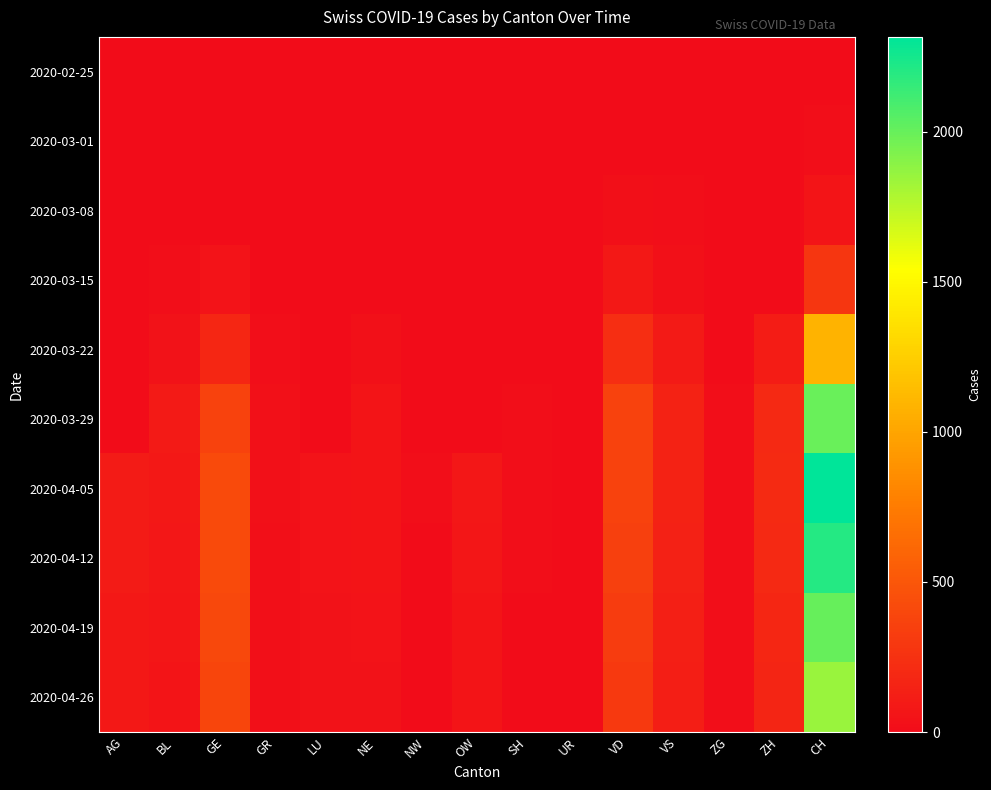

Reading left to right, transcribe all the data shown in this chart.

2020-02-25: AG=0	BL=0	GE=0	GR=0	LU=0	NE=0	NW=0	OW=0	SH=0	UR=0	VD=0	VS=0	ZG=0	ZH=0	CH=0
2020-03-01: AG=0	BL=1	GE=3	GR=1	LU=0	NE=0	NW=0	OW=0	SH=0	UR=0	VD=4	VS=6	ZG=0	ZH=0	CH=15
2020-03-08: AG=0	BL=4	GE=9	GR=5	LU=0	NE=3	NW=0	OW=0	SH=0	UR=0	VD=22	VS=15	ZG=0	ZH=0	CH=60
2020-03-15: AG=0	BL=12	GE=46	GR=9	LU=0	NE=9	NW=0	OW=0	SH=0	UR=0	VD=90	VS=35	ZG=0	ZH=0	CH=287
2020-03-22: AG=0	BL=40	GE=179	GR=18	LU=0	NE=28	NW=0	OW=0	SH=0	UR=0	VD=229	VS=92	ZG=3	ZH=110	CH=1089
2020-03-29: AG=0	BL=99	GE=365	GR=28	LU=0	NE=60	NW=0	OW=0	SH=15	UR=0	VD=367	VS=152	ZG=12	ZH=194	CH=1991
2020-04-05: AG=100	BL=82	GE=424	GR=28	LU=49	NE=61	NW=10	OW=75	SH=12	UR=0	VD=363	VS=148	ZG=15	ZH=200	CH=2316
2020-04-12: AG=100	BL=75	GE=424	GR=25	LU=49	NE=55	NW=8	OW=70	SH=10	UR=0	VD=350	VS=140	ZG=14	ZH=190	CH=2200
2020-04-19: AG=90	BL=65	GE=400	GR=22	LU=45	NE=50	NW=7	OW=60	SH=9	UR=0	VD=320	VS=130	ZG=13	ZH=180	CH=2000
2020-04-26: AG=85	BL=55	GE=380	GR=20	LU=40	NE=45	NW=6	OW=55	SH=8	UR=0	VD=300	VS=120	ZG=12	ZH=170	CH=1850